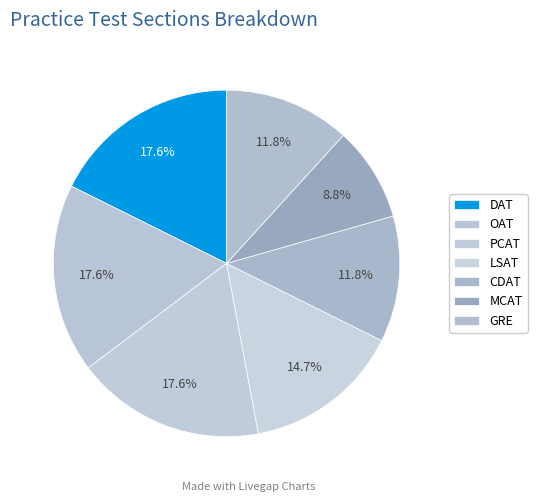

Do MCAT and GRE together represent more than half of the pie?

No